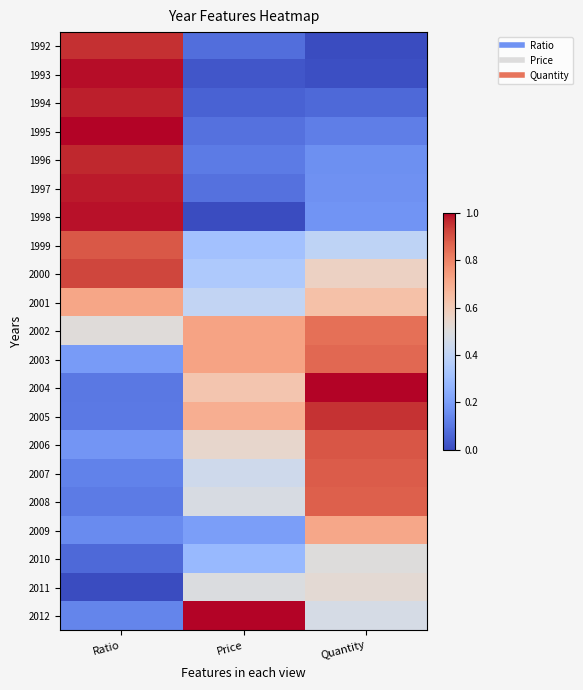

What is the difference between the highest and lowest values at Price?

1.0